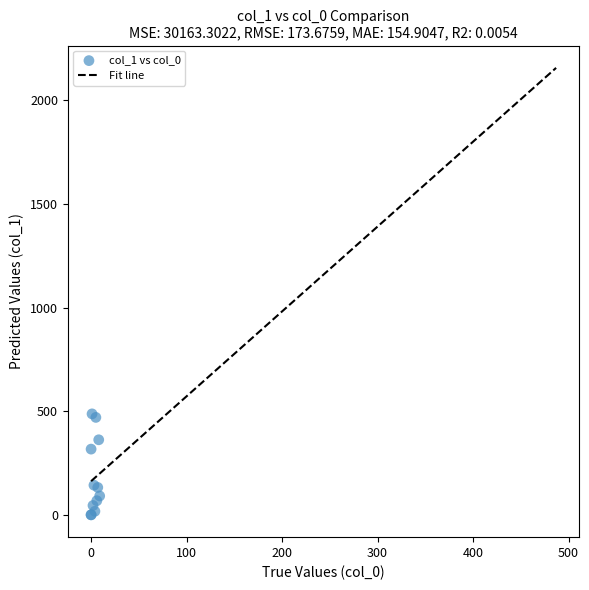

What Y value in the scatter plot is closest to 243?

317